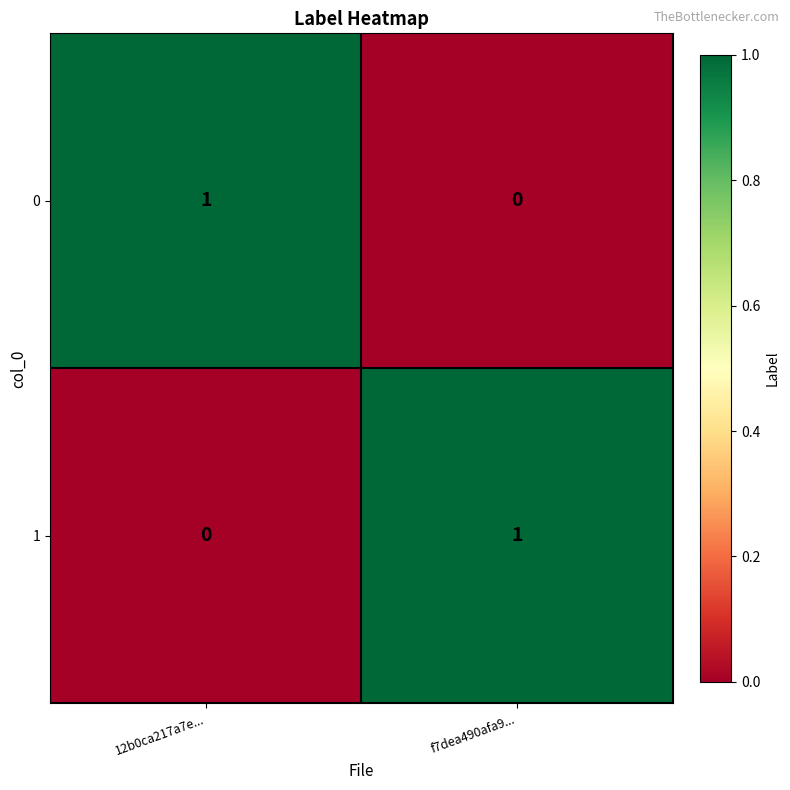

Rank the series at 12b0ca217a7e... from highest to lowest value.

0, 1